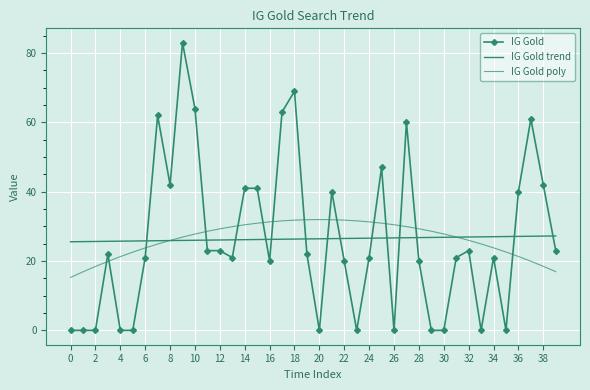

List the series in order of their peak value, lowest first.

IG Gold trend, IG Gold poly, IG Gold